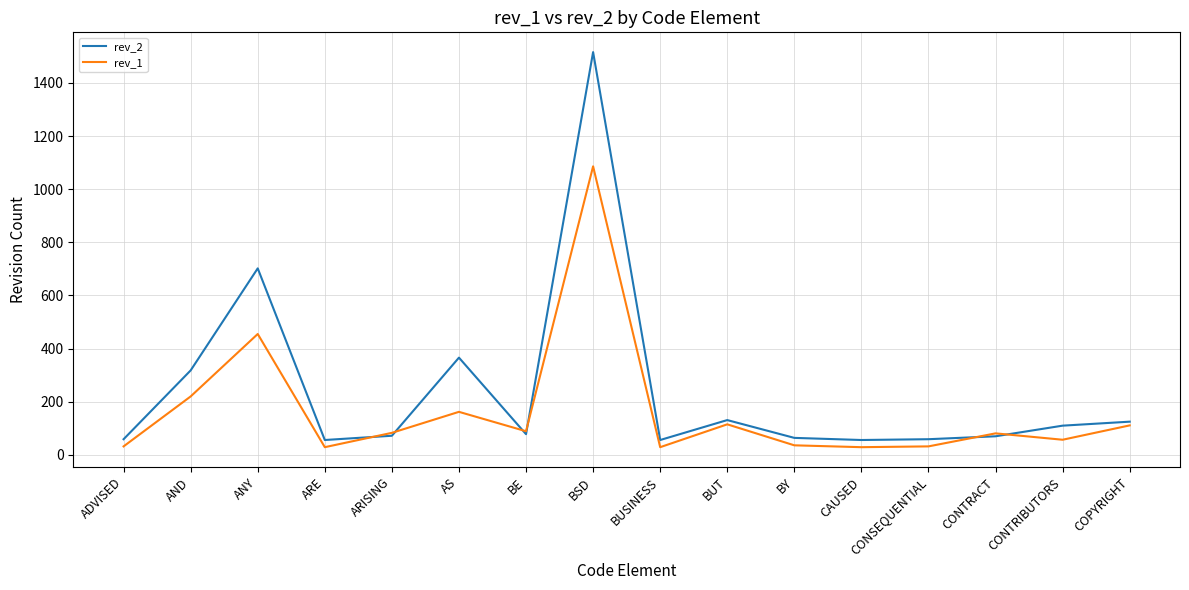

What is the smallest value displayed?

29